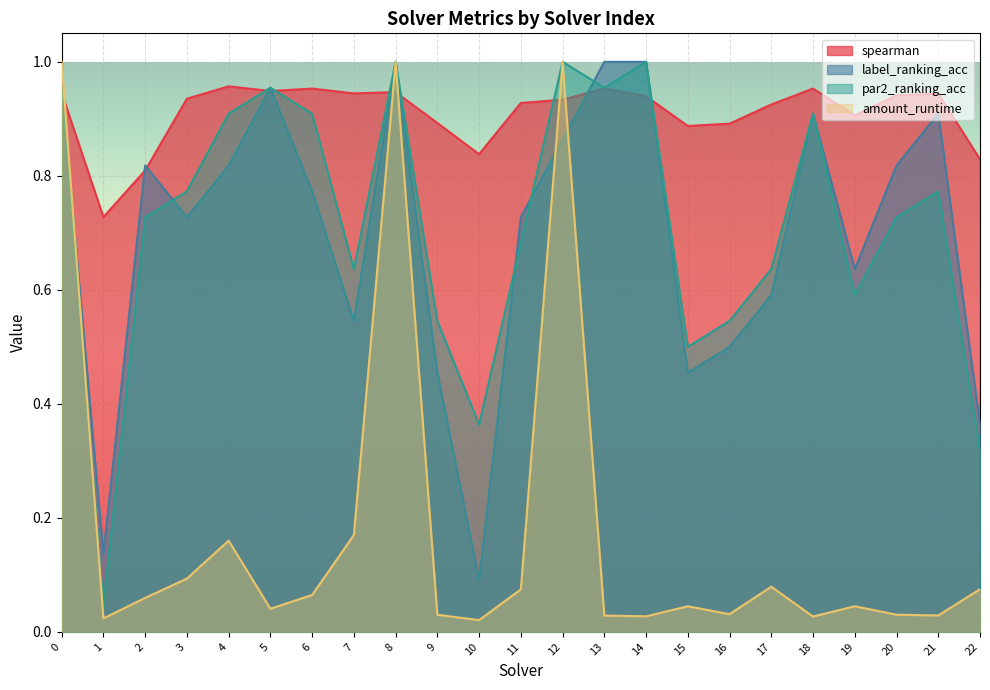

How many lines are shown in the chart?

4